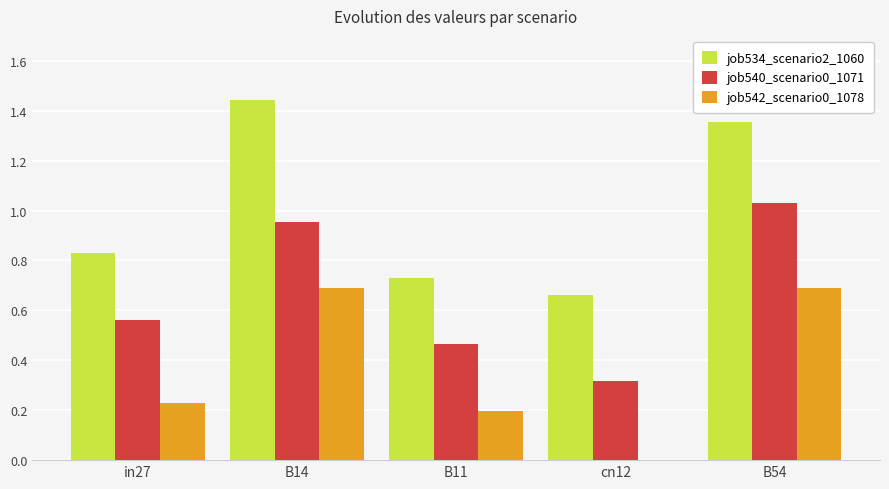

The job542_scenario0_1078 series shows 0.4 at in27. True or false?

False